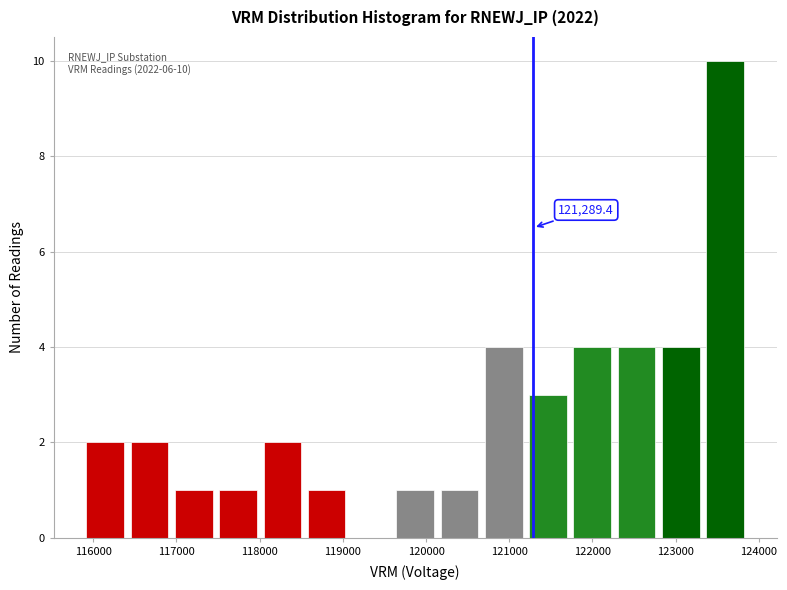

Over which range of the x-axis is the bar tallest?

123300 to 123900